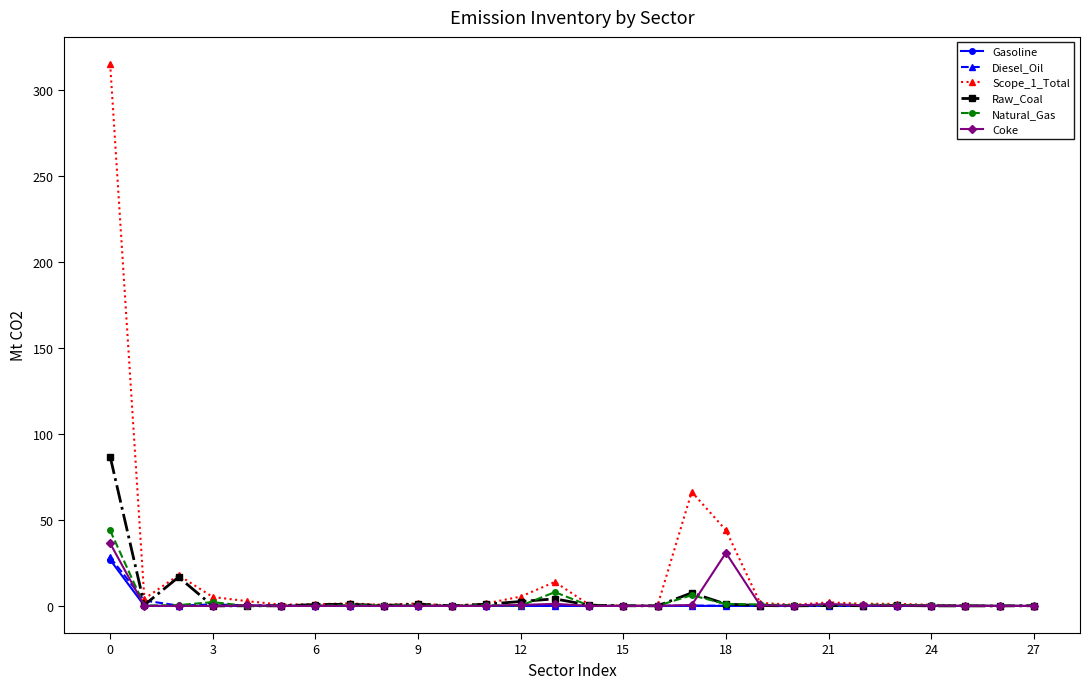

Which series has the largest range (max minus min)?

Scope_1_Total